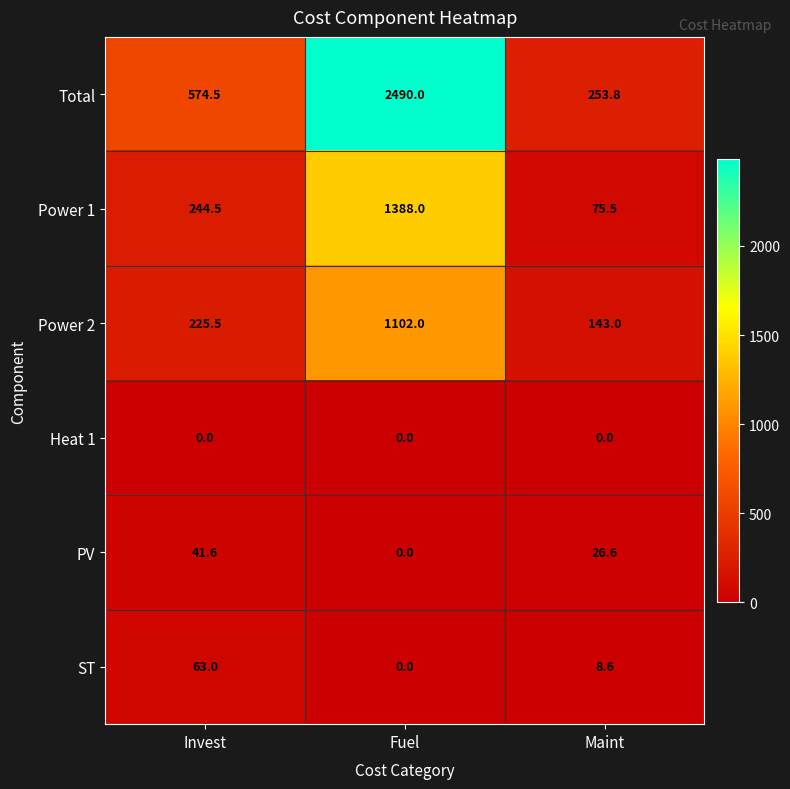

Which series has the largest range (max minus min)?

Total